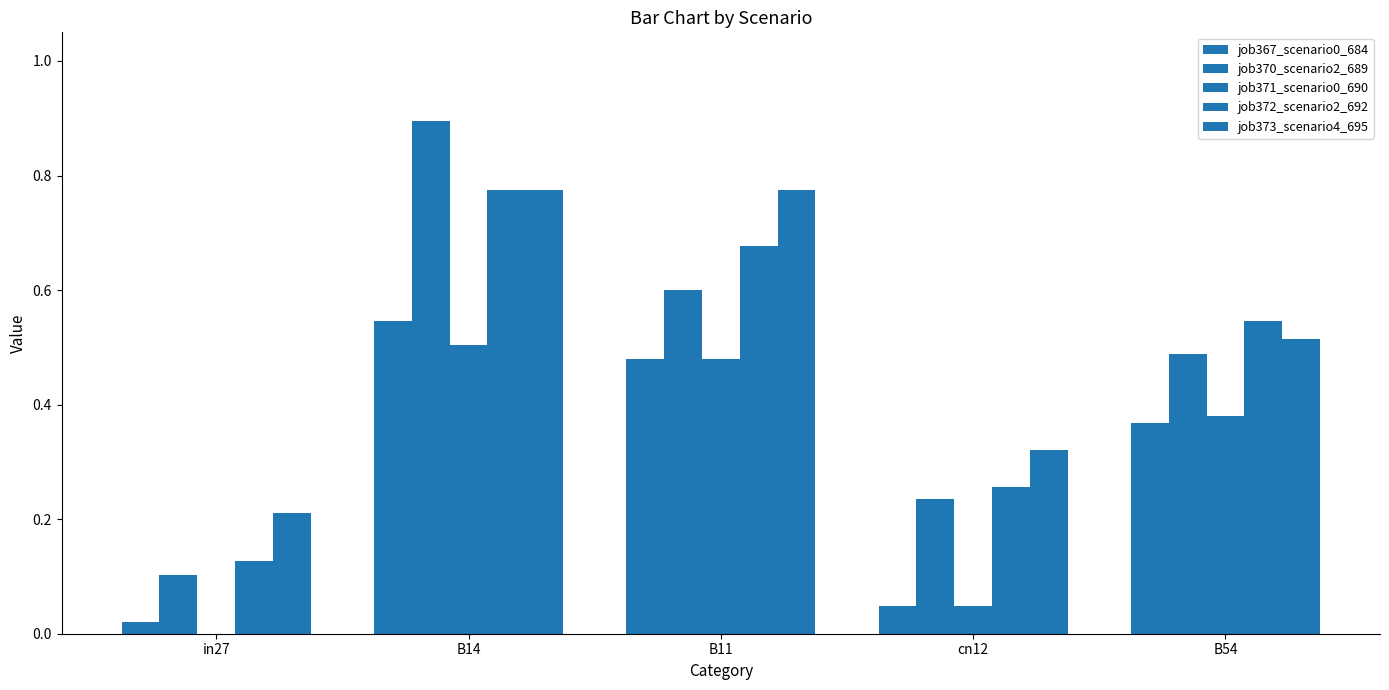

True or false: job367_scenario0_684 has a value of 0.1 at cn12.

False